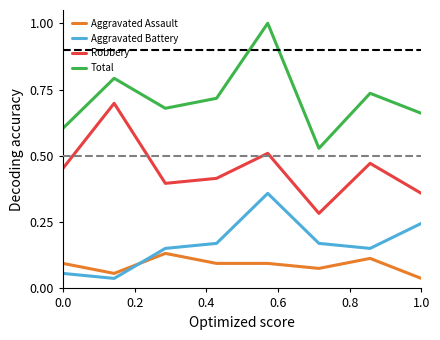

Which series has the largest total across all categories?

Total